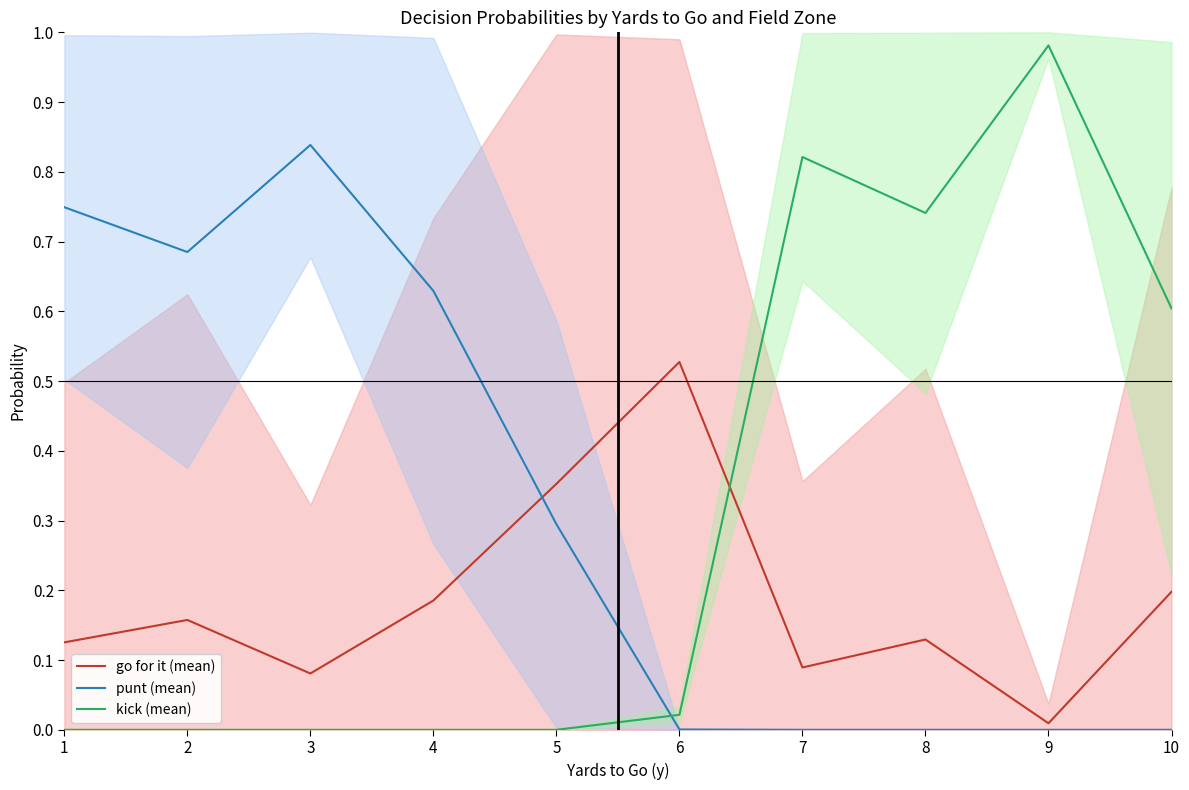

The value of go for it (mean) at 2 is 0.1. True or false?

False